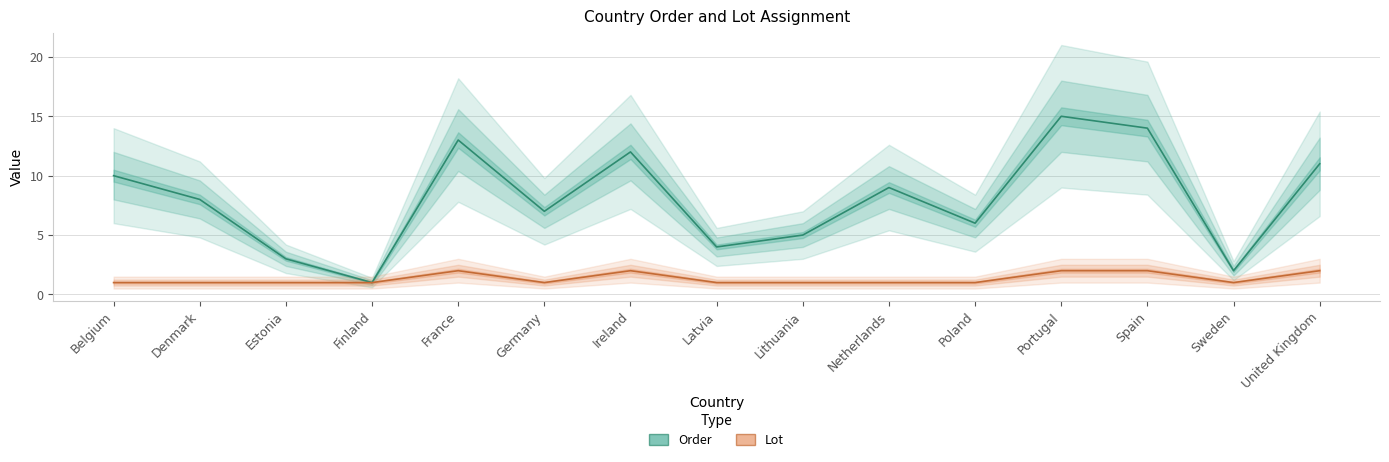

True or false: Order has a value of 13 at France.

True